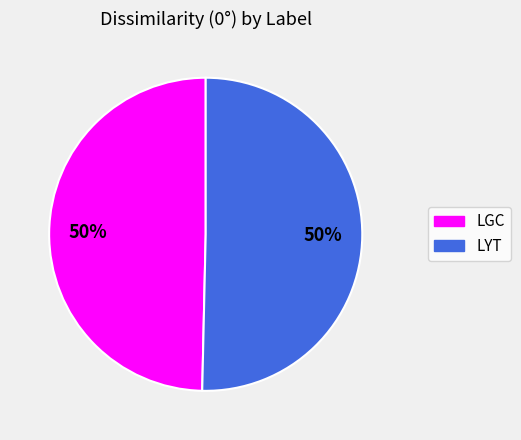

True or false: LYT accounts for 60% of the total.

False